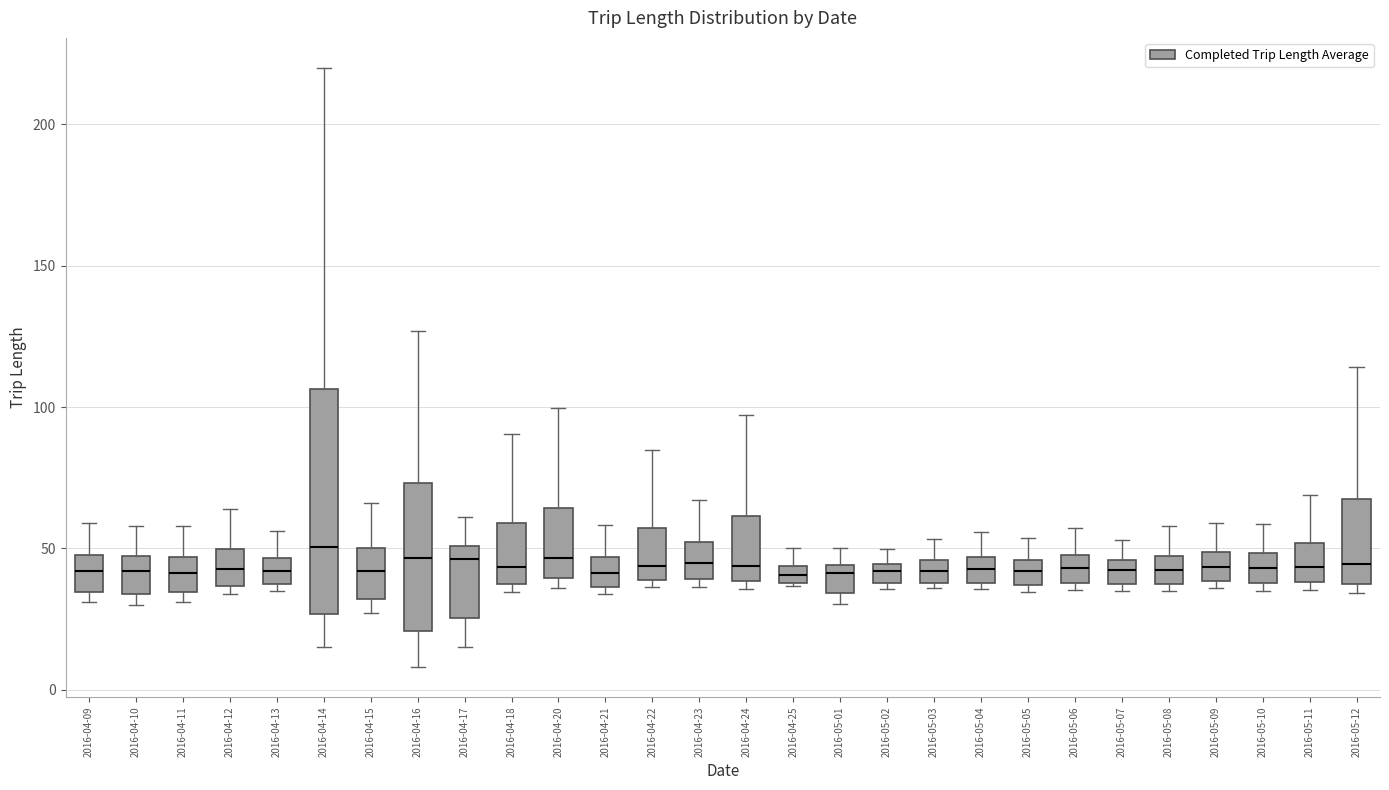

Which box is the tallest, from its lower edge to its upper edge?

2016-04-14